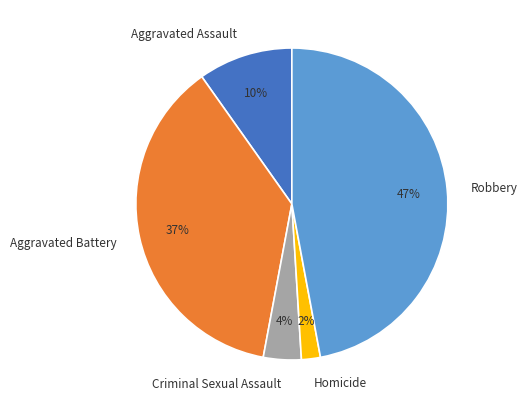

The Robbery slice represents 47% of the pie. True or false?

True